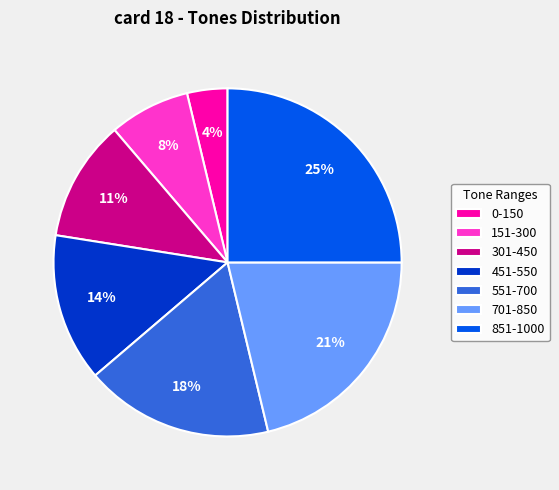

Approximately how many times larger is the value at 451-550 compared to 151-300?

1.8